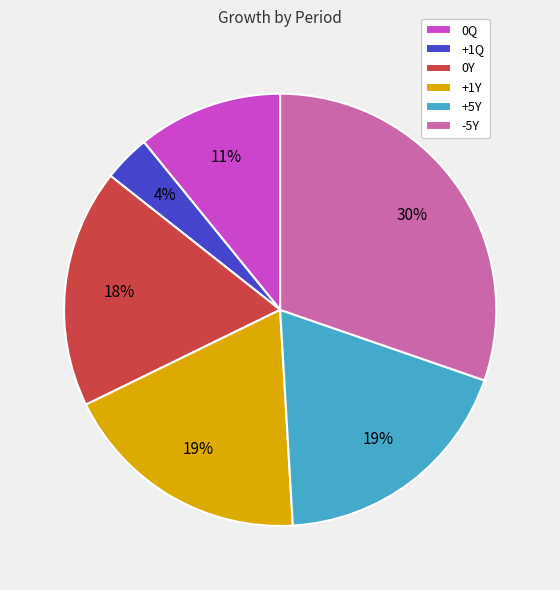

What is the smallest slice in the pie chart?

+1Q